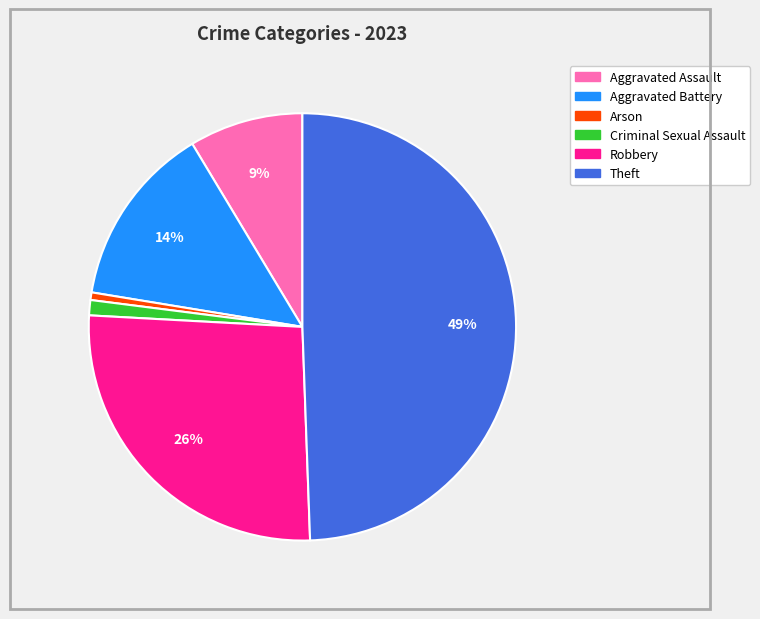

The Theft slice represents 49% of the pie. True or false?

True